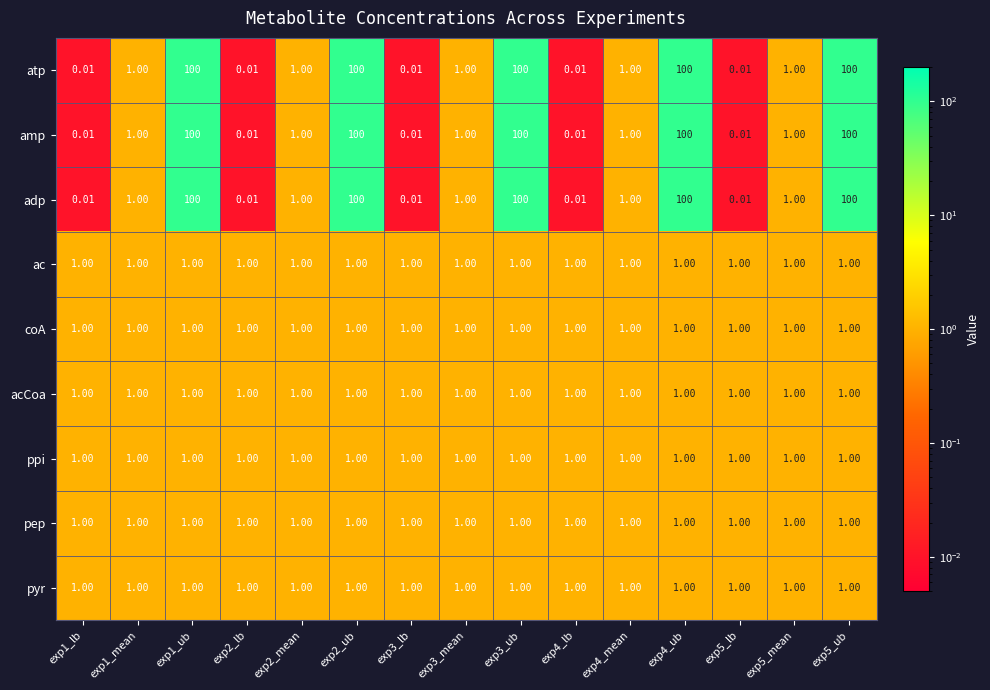

Is the value of atp at exp3_lb greater than the value of adp at exp4_mean?

No